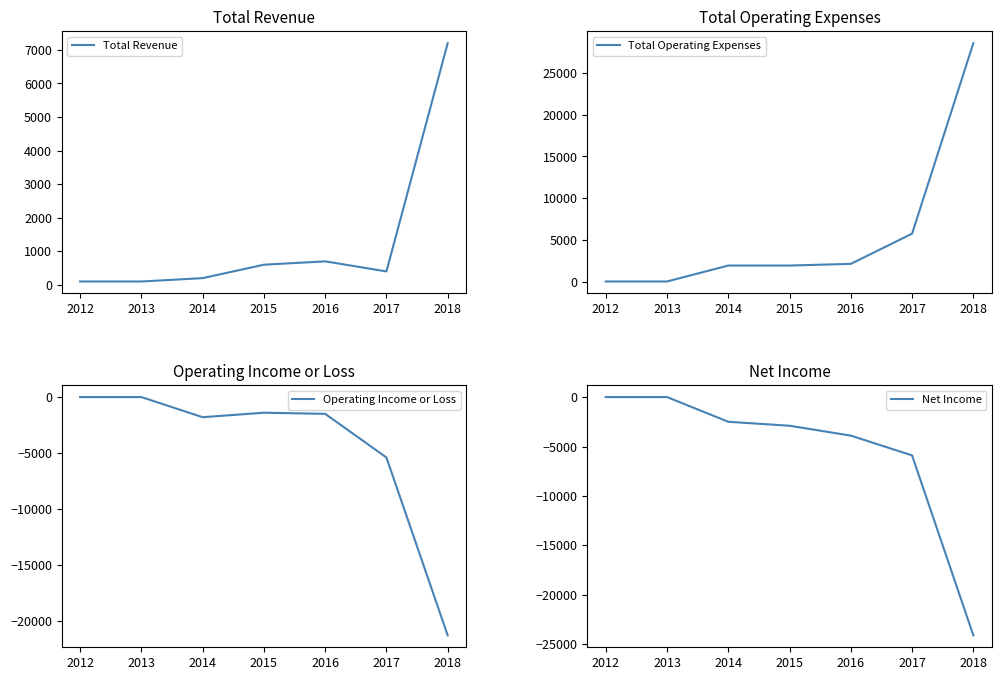

What is the approximate value of Operating Income or Loss at 2015, to the nearest 100?

-1400